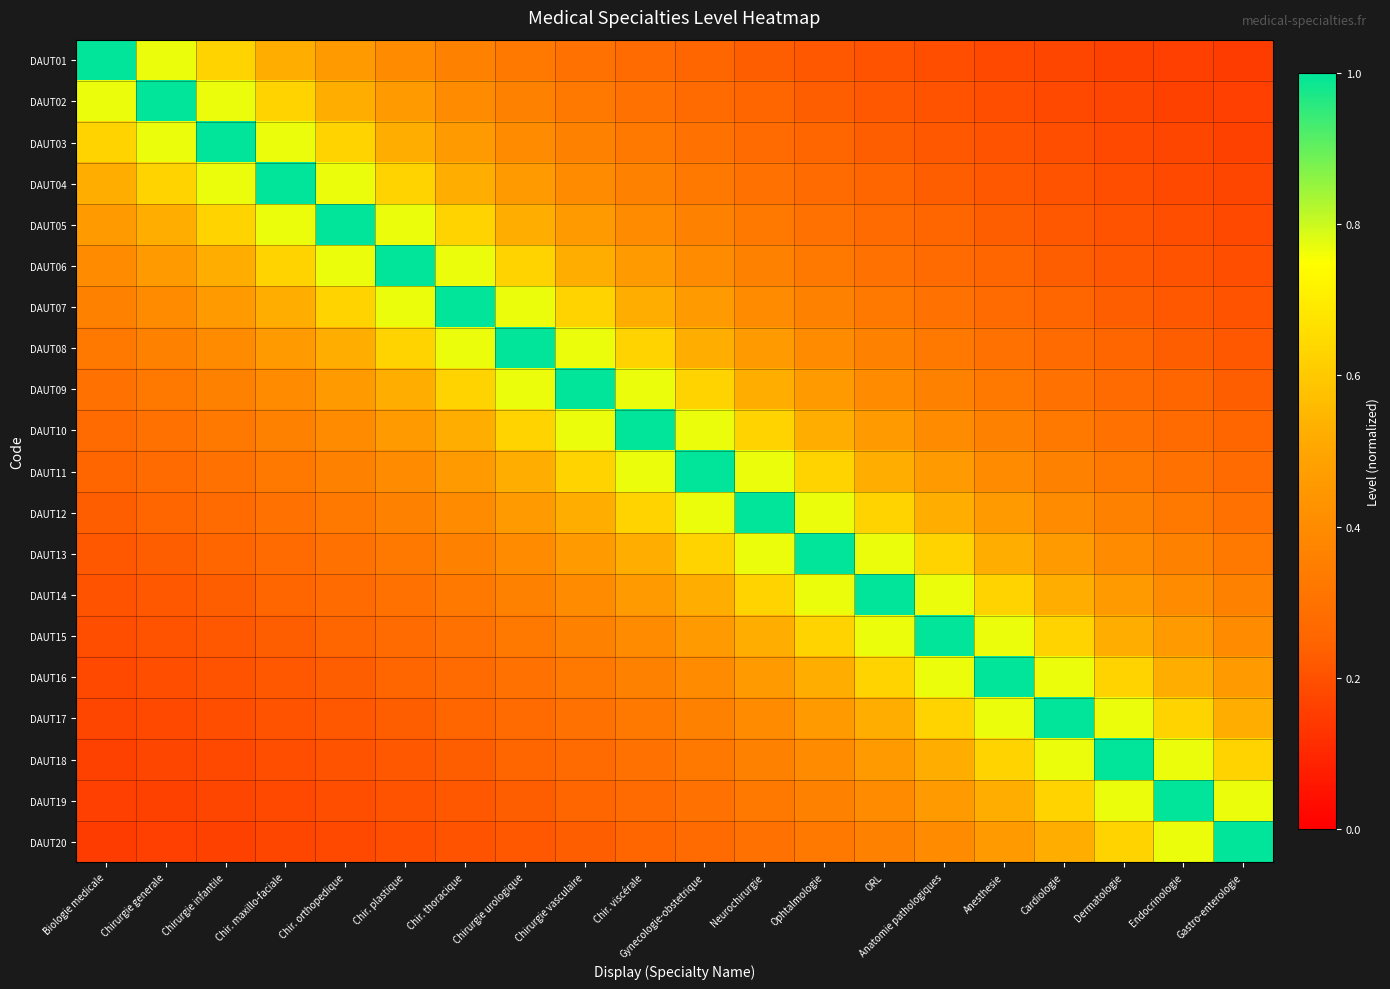

Reading left to right, what are all the values shown in this chart?

DAUT01: Biologie medicale=1.0	Chirurgie generale=0.8	Chirurgie infantile=0.6	Chir. maxillo-faciale=0.5	Chir. orthopedique=0.5	Chir. plastique=0.4	Chir. thoracique=0.4	Chirurgie urologique=0.3	Chirurgie vasculaire=0.3	Chir. viscérale=0.3	Gynecologie-obstetrique=0.2	Neurochirurgie=0.2	Ophtalmologie=0.2	ORL=0.2	Anatomie pathologiques=0.2	Anesthesie=0.2	Cardiologie=0.2	Dermatologie=0.2	Endocrinologie=0.2	Gastro-enterologie=0.1
DAUT02: Biologie medicale=0.8	Chirurgie generale=1.0	Chirurgie infantile=0.8	Chir. maxillo-faciale=0.6	Chir. orthopedique=0.5	Chir. plastique=0.5	Chir. thoracique=0.4	Chirurgie urologique=0.4	Chirurgie vasculaire=0.3	Chir. viscérale=0.3	Gynecologie-obstetrique=0.3	Neurochirurgie=0.2	Ophtalmologie=0.2	ORL=0.2	Anatomie pathologiques=0.2	Anesthesie=0.2	Cardiologie=0.2	Dermatologie=0.2	Endocrinologie=0.2	Gastro-enterologie=0.2
DAUT03: Biologie medicale=0.6	Chirurgie generale=0.8	Chirurgie infantile=1.0	Chir. maxillo-faciale=0.8	Chir. orthopedique=0.6	Chir. plastique=0.5	Chir. thoracique=0.5	Chirurgie urologique=0.4	Chirurgie vasculaire=0.4	Chir. viscérale=0.3	Gynecologie-obstetrique=0.3	Neurochirurgie=0.3	Ophtalmologie=0.2	ORL=0.2	Anatomie pathologiques=0.2	Anesthesie=0.2	Cardiologie=0.2	Dermatologie=0.2	Endocrinologie=0.2	Gastro-enterologie=0.2
DAUT04: Biologie medicale=0.5	Chirurgie generale=0.6	Chirurgie infantile=0.8	Chir. maxillo-faciale=1.0	Chir. orthopedique=0.8	Chir. plastique=0.6	Chir. thoracique=0.5	Chirurgie urologique=0.5	Chirurgie vasculaire=0.4	Chir. viscérale=0.4	Gynecologie-obstetrique=0.3	Neurochirurgie=0.3	Ophtalmologie=0.3	ORL=0.2	Anatomie pathologiques=0.2	Anesthesie=0.2	Cardiologie=0.2	Dermatologie=0.2	Endocrinologie=0.2	Gastro-enterologie=0.2
DAUT05: Biologie medicale=0.5	Chirurgie generale=0.5	Chirurgie infantile=0.6	Chir. maxillo-faciale=0.8	Chir. orthopedique=1.0	Chir. plastique=0.8	Chir. thoracique=0.6	Chirurgie urologique=0.5	Chirurgie vasculaire=0.5	Chir. viscérale=0.4	Gynecologie-obstetrique=0.4	Neurochirurgie=0.3	Ophtalmologie=0.3	ORL=0.3	Anatomie pathologiques=0.2	Anesthesie=0.2	Cardiologie=0.2	Dermatologie=0.2	Endocrinologie=0.2	Gastro-enterologie=0.2
DAUT06: Biologie medicale=0.4	Chirurgie generale=0.5	Chirurgie infantile=0.5	Chir. maxillo-faciale=0.6	Chir. orthopedique=0.8	Chir. plastique=1.0	Chir. thoracique=0.8	Chirurgie urologique=0.6	Chirurgie vasculaire=0.5	Chir. viscérale=0.5	Gynecologie-obstetrique=0.4	Neurochirurgie=0.4	Ophtalmologie=0.3	ORL=0.3	Anatomie pathologiques=0.3	Anesthesie=0.2	Cardiologie=0.2	Dermatologie=0.2	Endocrinologie=0.2	Gastro-enterologie=0.2
DAUT07: Biologie medicale=0.4	Chirurgie generale=0.4	Chirurgie infantile=0.5	Chir. maxillo-faciale=0.5	Chir. orthopedique=0.6	Chir. plastique=0.8	Chir. thoracique=1.0	Chirurgie urologique=0.8	Chirurgie vasculaire=0.6	Chir. viscérale=0.5	Gynecologie-obstetrique=0.5	Neurochirurgie=0.4	Ophtalmologie=0.4	ORL=0.3	Anatomie pathologiques=0.3	Anesthesie=0.3	Cardiologie=0.2	Dermatologie=0.2	Endocrinologie=0.2	Gastro-enterologie=0.2
DAUT08: Biologie medicale=0.3	Chirurgie generale=0.4	Chirurgie infantile=0.4	Chir. maxillo-faciale=0.5	Chir. orthopedique=0.5	Chir. plastique=0.6	Chir. thoracique=0.8	Chirurgie urologique=1.0	Chirurgie vasculaire=0.8	Chir. viscérale=0.6	Gynecologie-obstetrique=0.5	Neurochirurgie=0.5	Ophtalmologie=0.4	ORL=0.4	Anatomie pathologiques=0.3	Anesthesie=0.3	Cardiologie=0.3	Dermatologie=0.2	Endocrinologie=0.2	Gastro-enterologie=0.2
DAUT09: Biologie medicale=0.3	Chirurgie generale=0.3	Chirurgie infantile=0.4	Chir. maxillo-faciale=0.4	Chir. orthopedique=0.5	Chir. plastique=0.5	Chir. thoracique=0.6	Chirurgie urologique=0.8	Chirurgie vasculaire=1.0	Chir. viscérale=0.8	Gynecologie-obstetrique=0.6	Neurochirurgie=0.5	Ophtalmologie=0.5	ORL=0.4	Anatomie pathologiques=0.4	Anesthesie=0.3	Cardiologie=0.3	Dermatologie=0.3	Endocrinologie=0.2	Gastro-enterologie=0.2
DAUT10: Biologie medicale=0.3	Chirurgie generale=0.3	Chirurgie infantile=0.3	Chir. maxillo-faciale=0.4	Chir. orthopedique=0.4	Chir. plastique=0.5	Chir. thoracique=0.5	Chirurgie urologique=0.6	Chirurgie vasculaire=0.8	Chir. viscérale=1.0	Gynecologie-obstetrique=0.8	Neurochirurgie=0.6	Ophtalmologie=0.5	ORL=0.5	Anatomie pathologiques=0.4	Anesthesie=0.4	Cardiologie=0.3	Dermatologie=0.3	Endocrinologie=0.3	Gastro-enterologie=0.2
DAUT11: Biologie medicale=0.2	Chirurgie generale=0.3	Chirurgie infantile=0.3	Chir. maxillo-faciale=0.3	Chir. orthopedique=0.4	Chir. plastique=0.4	Chir. thoracique=0.5	Chirurgie urologique=0.5	Chirurgie vasculaire=0.6	Chir. viscérale=0.8	Gynecologie-obstetrique=1.0	Neurochirurgie=0.8	Ophtalmologie=0.6	ORL=0.5	Anatomie pathologiques=0.5	Anesthesie=0.4	Cardiologie=0.4	Dermatologie=0.3	Endocrinologie=0.3	Gastro-enterologie=0.3
DAUT12: Biologie medicale=0.2	Chirurgie generale=0.2	Chirurgie infantile=0.3	Chir. maxillo-faciale=0.3	Chir. orthopedique=0.3	Chir. plastique=0.4	Chir. thoracique=0.4	Chirurgie urologique=0.5	Chirurgie vasculaire=0.5	Chir. viscérale=0.6	Gynecologie-obstetrique=0.8	Neurochirurgie=1.0	Ophtalmologie=0.8	ORL=0.6	Anatomie pathologiques=0.5	Anesthesie=0.5	Cardiologie=0.4	Dermatologie=0.4	Endocrinologie=0.3	Gastro-enterologie=0.3
DAUT13: Biologie medicale=0.2	Chirurgie generale=0.2	Chirurgie infantile=0.2	Chir. maxillo-faciale=0.3	Chir. orthopedique=0.3	Chir. plastique=0.3	Chir. thoracique=0.4	Chirurgie urologique=0.4	Chirurgie vasculaire=0.5	Chir. viscérale=0.5	Gynecologie-obstetrique=0.6	Neurochirurgie=0.8	Ophtalmologie=1.0	ORL=0.8	Anatomie pathologiques=0.6	Anesthesie=0.5	Cardiologie=0.5	Dermatologie=0.4	Endocrinologie=0.4	Gastro-enterologie=0.3
DAUT14: Biologie medicale=0.2	Chirurgie generale=0.2	Chirurgie infantile=0.2	Chir. maxillo-faciale=0.2	Chir. orthopedique=0.3	Chir. plastique=0.3	Chir. thoracique=0.3	Chirurgie urologique=0.4	Chirurgie vasculaire=0.4	Chir. viscérale=0.5	Gynecologie-obstetrique=0.5	Neurochirurgie=0.6	Ophtalmologie=0.8	ORL=1.0	Anatomie pathologiques=0.8	Anesthesie=0.6	Cardiologie=0.5	Dermatologie=0.5	Endocrinologie=0.4	Gastro-enterologie=0.4
DAUT15: Biologie medicale=0.2	Chirurgie generale=0.2	Chirurgie infantile=0.2	Chir. maxillo-faciale=0.2	Chir. orthopedique=0.2	Chir. plastique=0.3	Chir. thoracique=0.3	Chirurgie urologique=0.3	Chirurgie vasculaire=0.4	Chir. viscérale=0.4	Gynecologie-obstetrique=0.5	Neurochirurgie=0.5	Ophtalmologie=0.6	ORL=0.8	Anatomie pathologiques=1.0	Anesthesie=0.8	Cardiologie=0.6	Dermatologie=0.5	Endocrinologie=0.5	Gastro-enterologie=0.4
DAUT16: Biologie medicale=0.2	Chirurgie generale=0.2	Chirurgie infantile=0.2	Chir. maxillo-faciale=0.2	Chir. orthopedique=0.2	Chir. plastique=0.2	Chir. thoracique=0.3	Chirurgie urologique=0.3	Chirurgie vasculaire=0.3	Chir. viscérale=0.4	Gynecologie-obstetrique=0.4	Neurochirurgie=0.5	Ophtalmologie=0.5	ORL=0.6	Anatomie pathologiques=0.8	Anesthesie=1.0	Cardiologie=0.8	Dermatologie=0.6	Endocrinologie=0.5	Gastro-enterologie=0.5
DAUT17: Biologie medicale=0.2	Chirurgie generale=0.2	Chirurgie infantile=0.2	Chir. maxillo-faciale=0.2	Chir. orthopedique=0.2	Chir. plastique=0.2	Chir. thoracique=0.2	Chirurgie urologique=0.3	Chirurgie vasculaire=0.3	Chir. viscérale=0.3	Gynecologie-obstetrique=0.4	Neurochirurgie=0.4	Ophtalmologie=0.5	ORL=0.5	Anatomie pathologiques=0.6	Anesthesie=0.8	Cardiologie=1.0	Dermatologie=0.8	Endocrinologie=0.6	Gastro-enterologie=0.5
DAUT18: Biologie medicale=0.2	Chirurgie generale=0.2	Chirurgie infantile=0.2	Chir. maxillo-faciale=0.2	Chir. orthopedique=0.2	Chir. plastique=0.2	Chir. thoracique=0.2	Chirurgie urologique=0.2	Chirurgie vasculaire=0.3	Chir. viscérale=0.3	Gynecologie-obstetrique=0.3	Neurochirurgie=0.4	Ophtalmologie=0.4	ORL=0.5	Anatomie pathologiques=0.5	Anesthesie=0.6	Cardiologie=0.8	Dermatologie=1.0	Endocrinologie=0.8	Gastro-enterologie=0.6
DAUT19: Biologie medicale=0.2	Chirurgie generale=0.2	Chirurgie infantile=0.2	Chir. maxillo-faciale=0.2	Chir. orthopedique=0.2	Chir. plastique=0.2	Chir. thoracique=0.2	Chirurgie urologique=0.2	Chirurgie vasculaire=0.2	Chir. viscérale=0.3	Gynecologie-obstetrique=0.3	Neurochirurgie=0.3	Ophtalmologie=0.4	ORL=0.4	Anatomie pathologiques=0.5	Anesthesie=0.5	Cardiologie=0.6	Dermatologie=0.8	Endocrinologie=1.0	Gastro-enterologie=0.8
DAUT20: Biologie medicale=0.1	Chirurgie generale=0.2	Chirurgie infantile=0.2	Chir. maxillo-faciale=0.2	Chir. orthopedique=0.2	Chir. plastique=0.2	Chir. thoracique=0.2	Chirurgie urologique=0.2	Chirurgie vasculaire=0.2	Chir. viscérale=0.2	Gynecologie-obstetrique=0.3	Neurochirurgie=0.3	Ophtalmologie=0.3	ORL=0.4	Anatomie pathologiques=0.4	Anesthesie=0.5	Cardiologie=0.5	Dermatologie=0.6	Endocrinologie=0.8	Gastro-enterologie=1.0